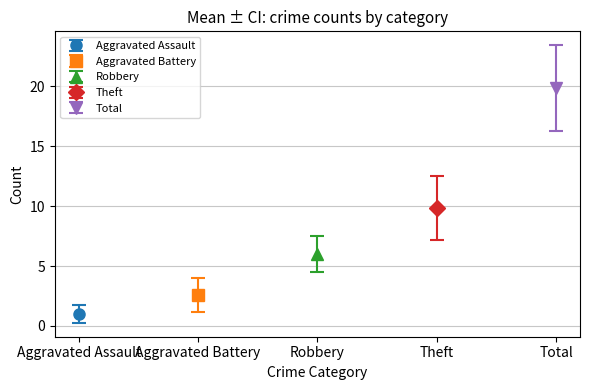

List the series in order of their peak value, highest first.

Total, Theft, Robbery, Aggravated Battery, Aggravated Assault